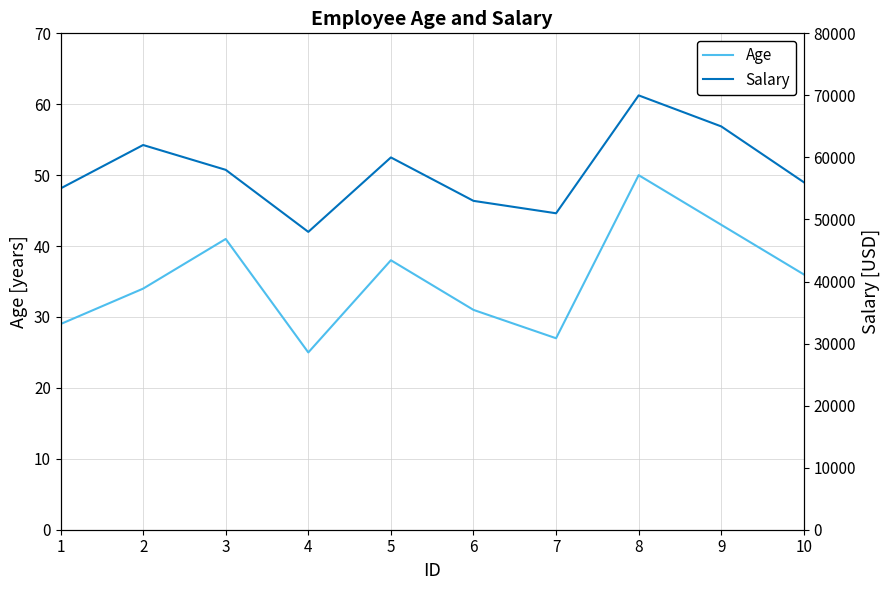

How many lines are shown in the chart?

2